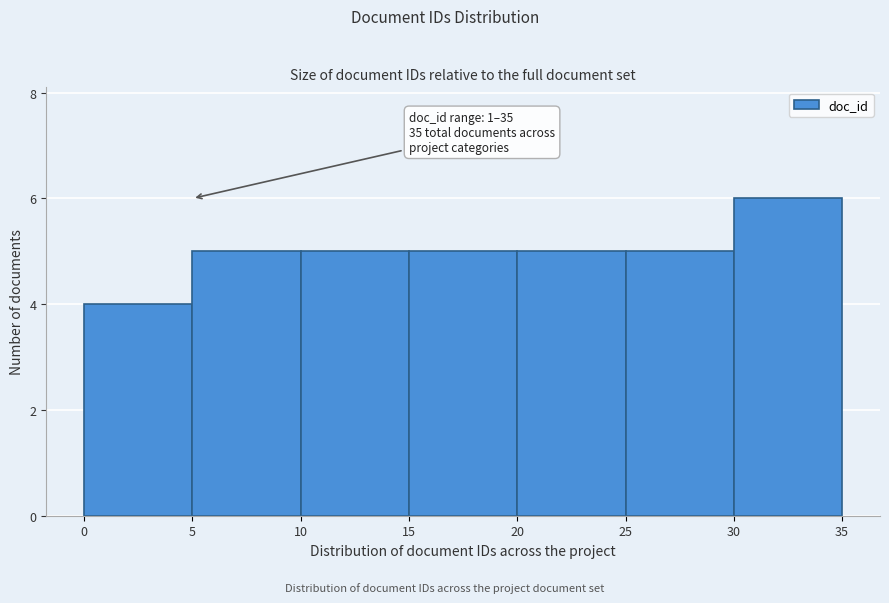

Which range on the x-axis has the tallest bar?

30 to 35